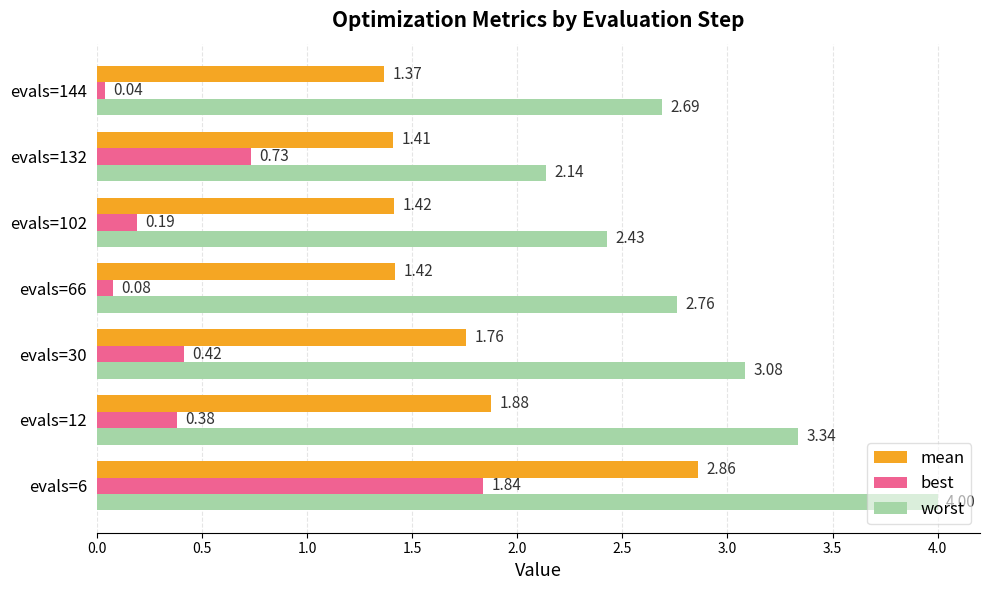

What is the difference between the maximum and minimum values in the mean series?

1.5